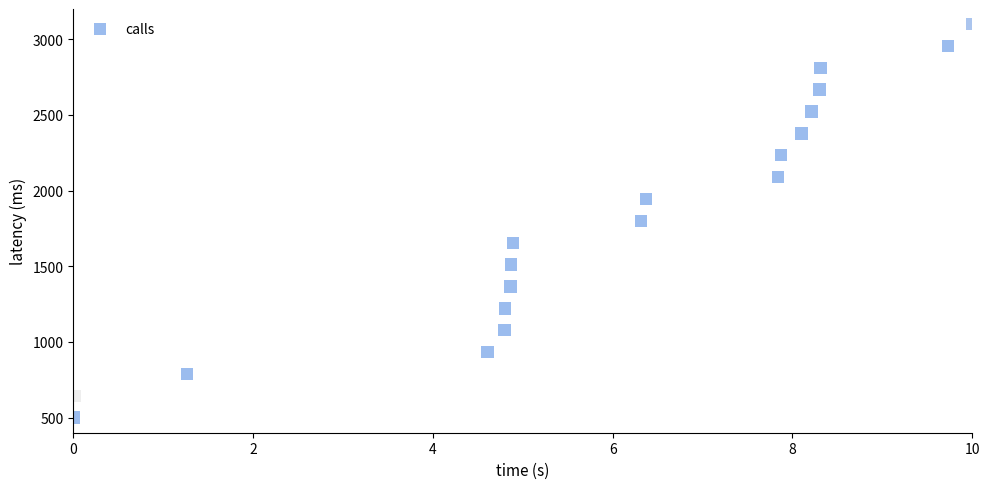

What is the range of X values (max minus min)?

10.0